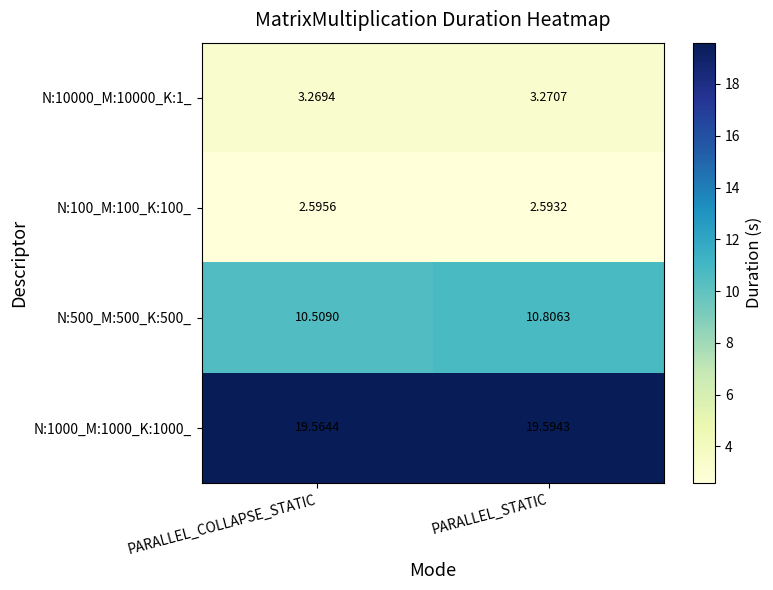

Between PARALLEL_COLLAPSE_STATIC and PARALLEL_STATIC, which series saw the biggest shift?

N:500_M:500_K:500_